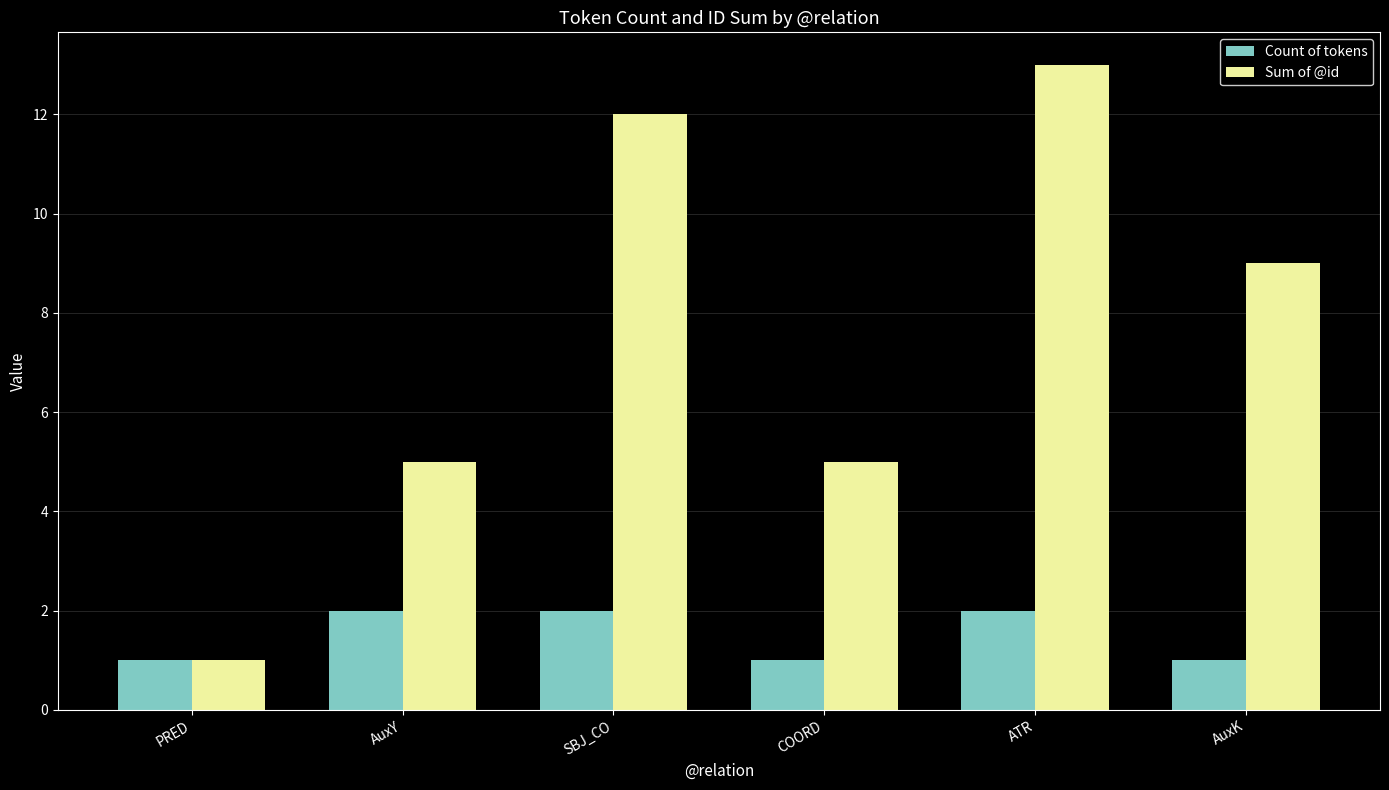

At which category is the sum across all series the highest?

ATR